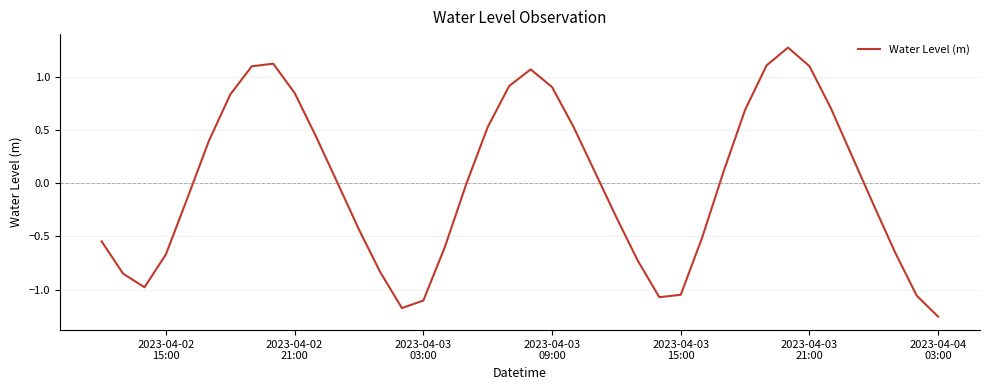

What is the maximum value shown in the chart?

1.3